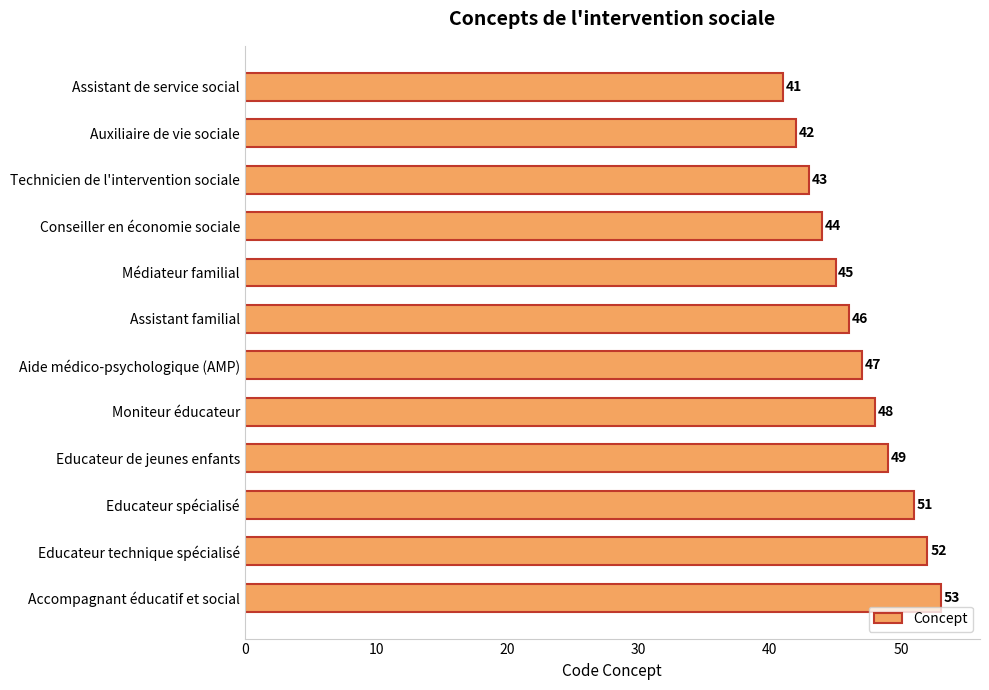

Reading top to bottom, list all the values displayed in this chart.

Assistant de service social=41	Auxiliaire de vie sociale=42	Technicien de l'intervention sociale=43	Conseiller en économie sociale=44	Médiateur familial=45	Assistant familial=46	Aide médico-psychologique (AMP)=47	Moniteur éducateur=48	Educateur de jeunes enfants=49	Educateur spécialisé=51	Educateur technique spécialisé=52	Accompagnant éducatif et social=53